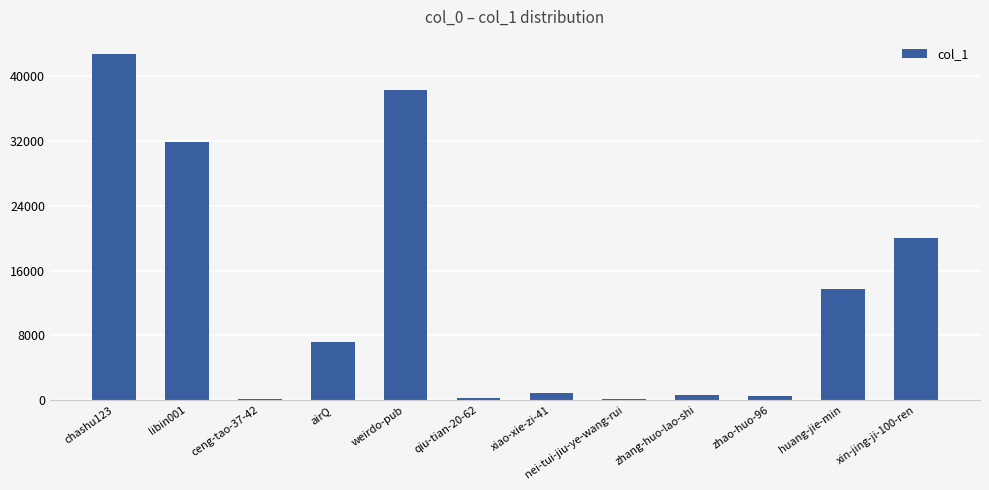

Which category has the highest value across all series?

chashu123